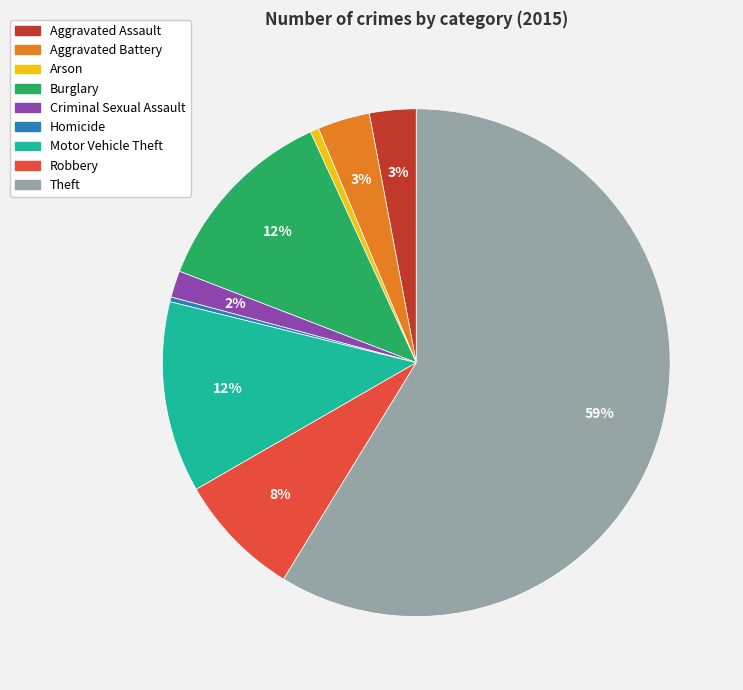

Which slice is the largest?

Theft